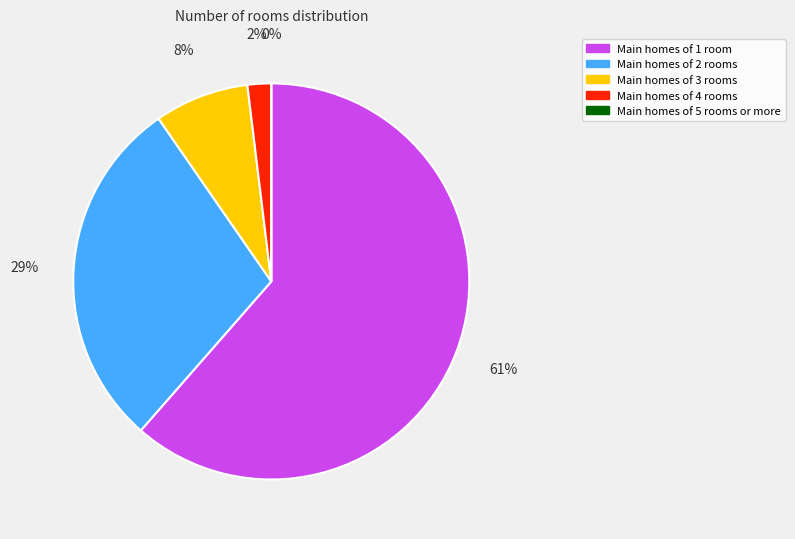

Does any single category account for the majority?

Yes